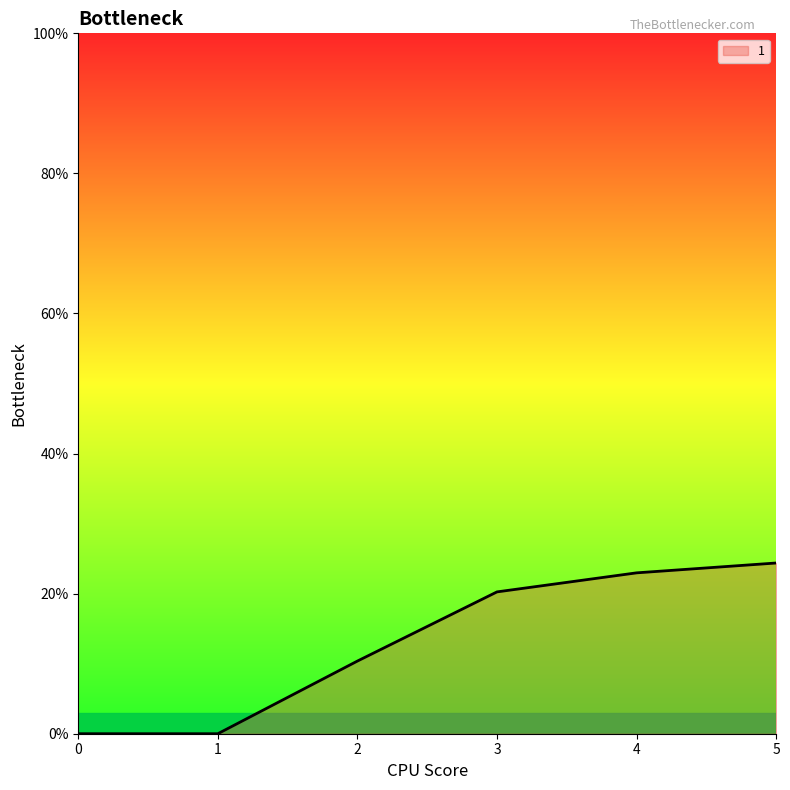

What is the value of the 6th point from the left?

24.4